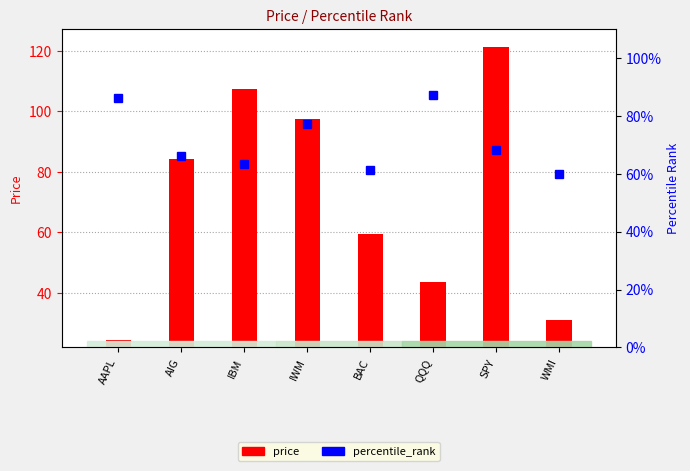

What is the value of the percentile_rank bar at the 5th from the left?

0.6